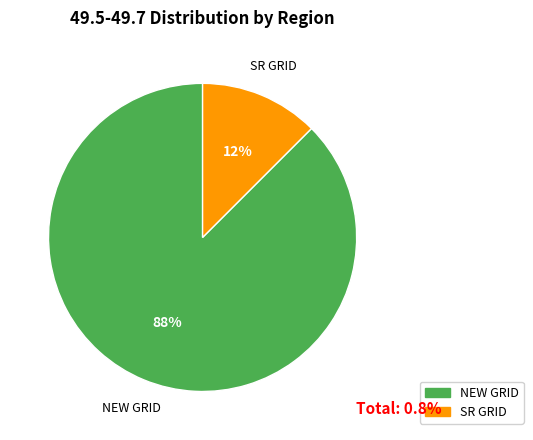

Count the number of slices in the pie.

2